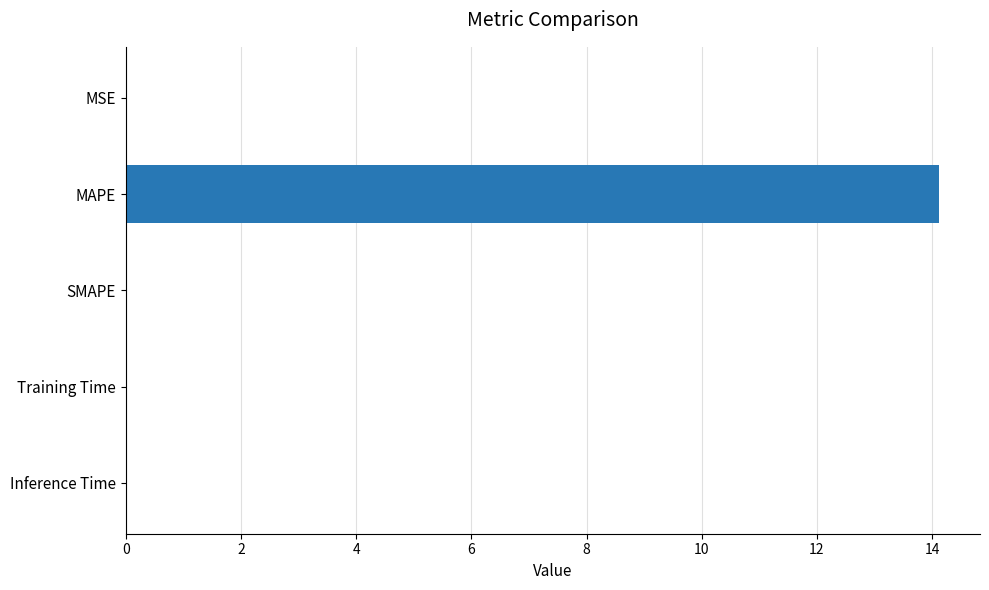

What is the sum of all values?

14.2